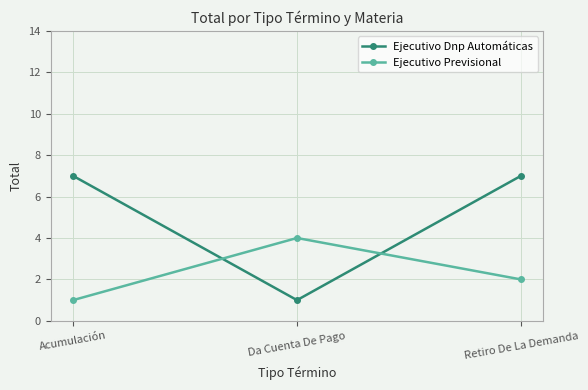

What is the difference between the second highest and minimum values in the Ejecutivo Previsional series?

1